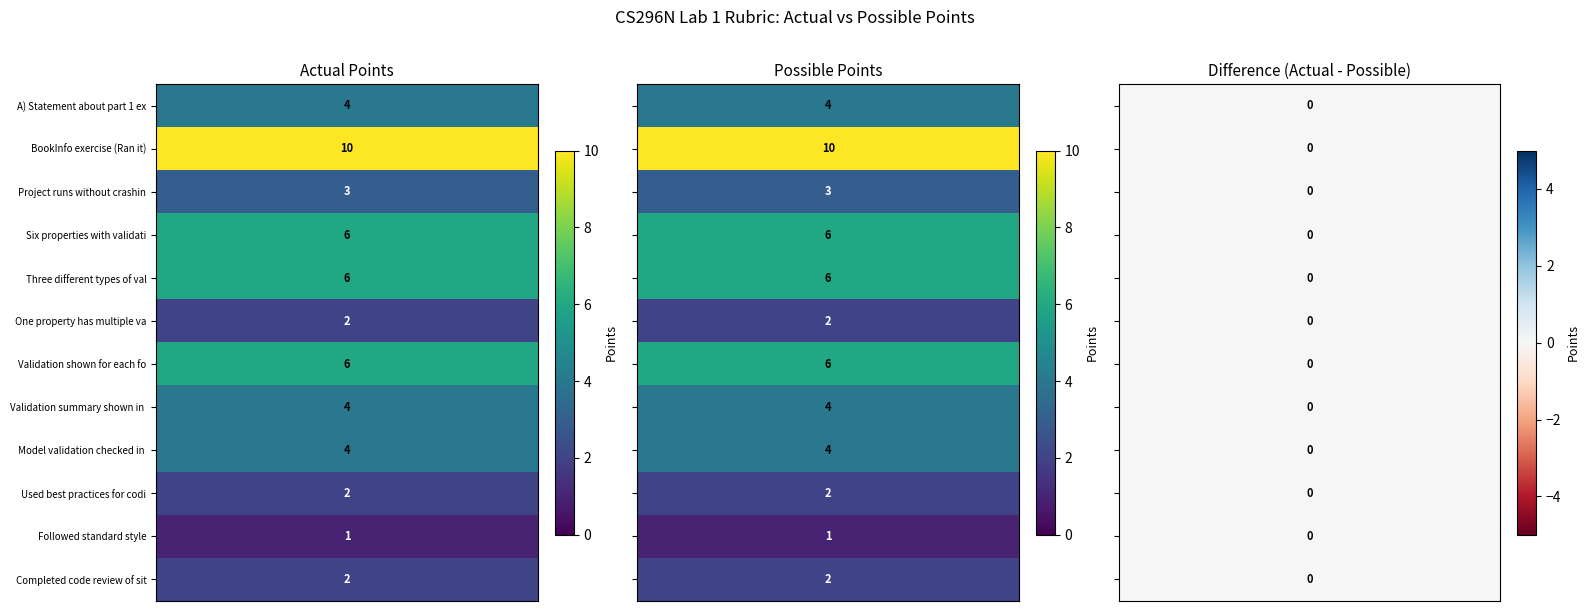

At which label does the data first exceed 4?

BookInfo exercise (Ran it)